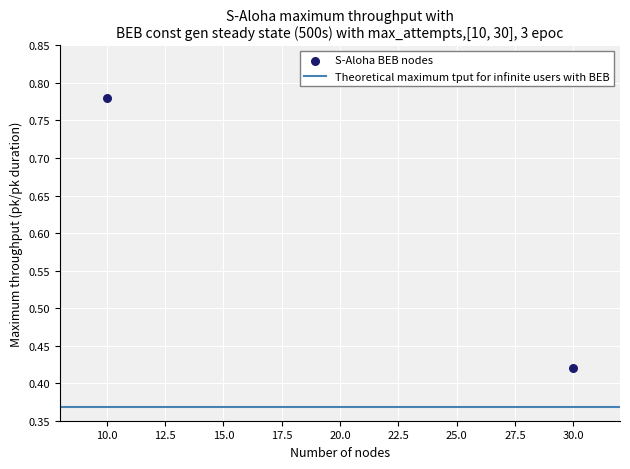

What is the average X value?

20.0